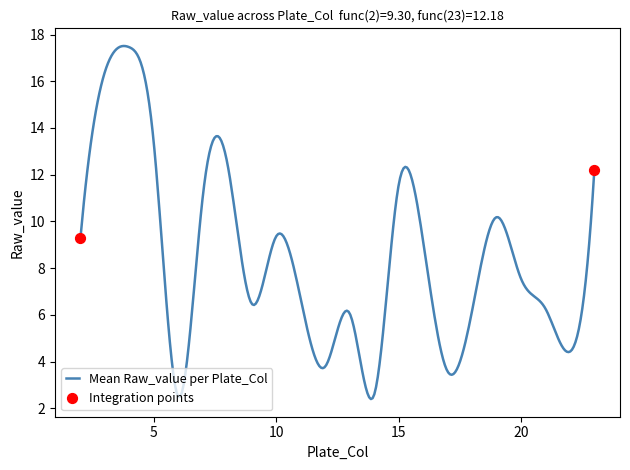

What is the difference between the maximum and minimum values?

15.1